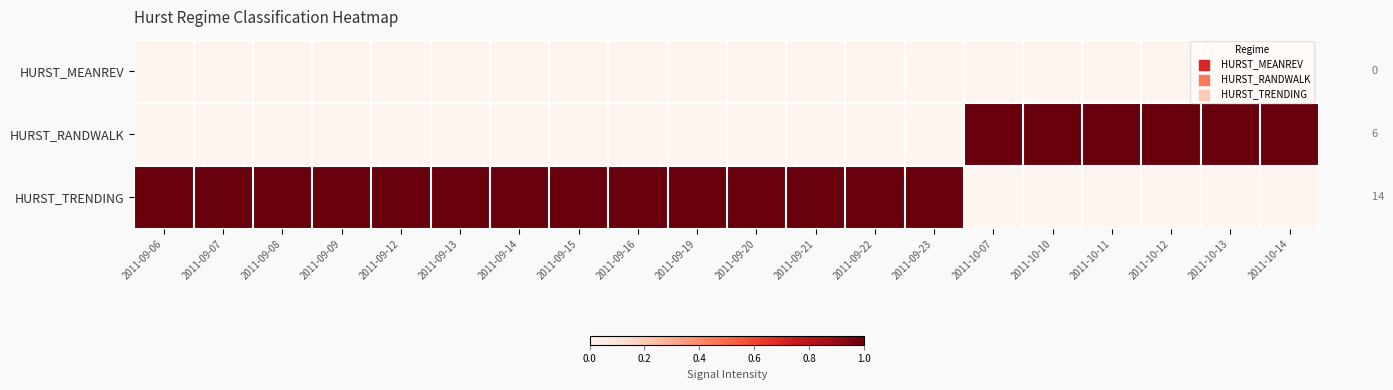

Which series has the largest range (max minus min)?

HURST_RANDWALK